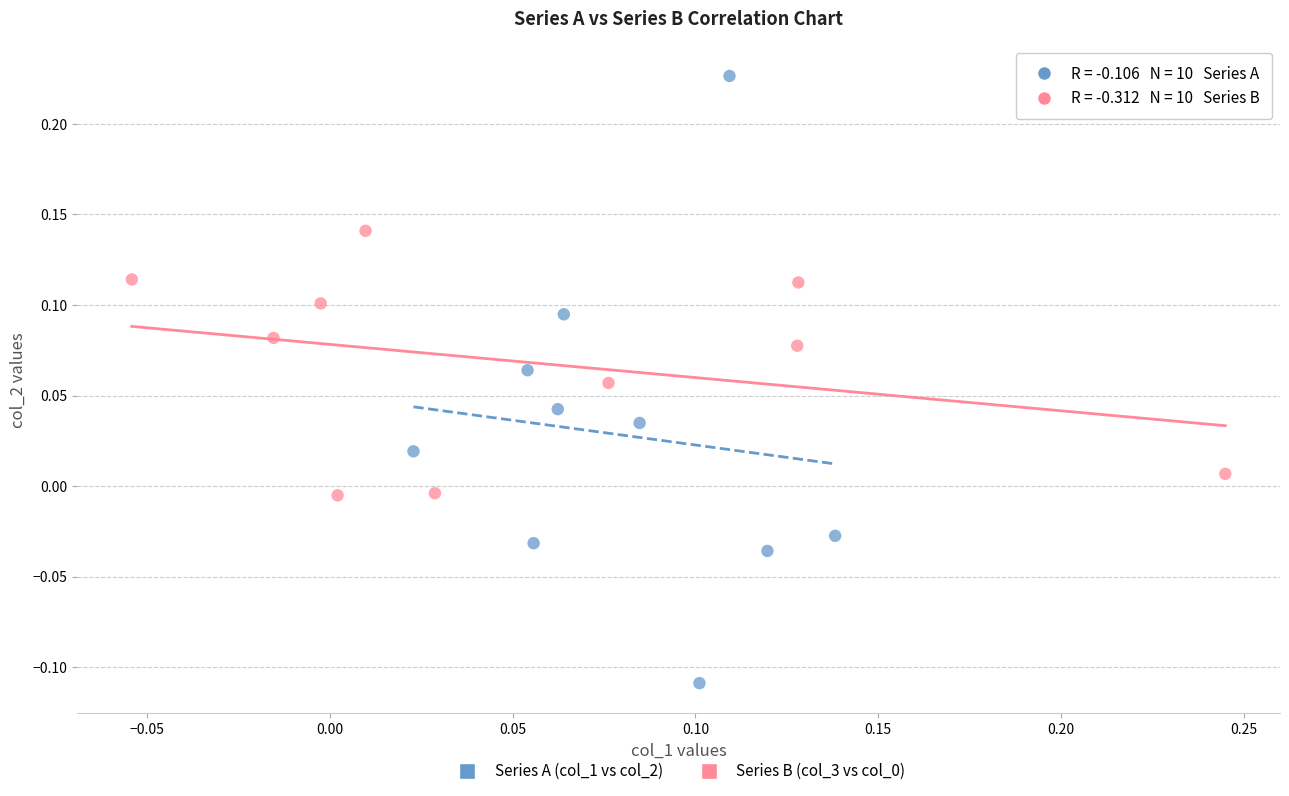

Which series has the largest Y range (max minus min)?

Series A (col_1 vs col_2)